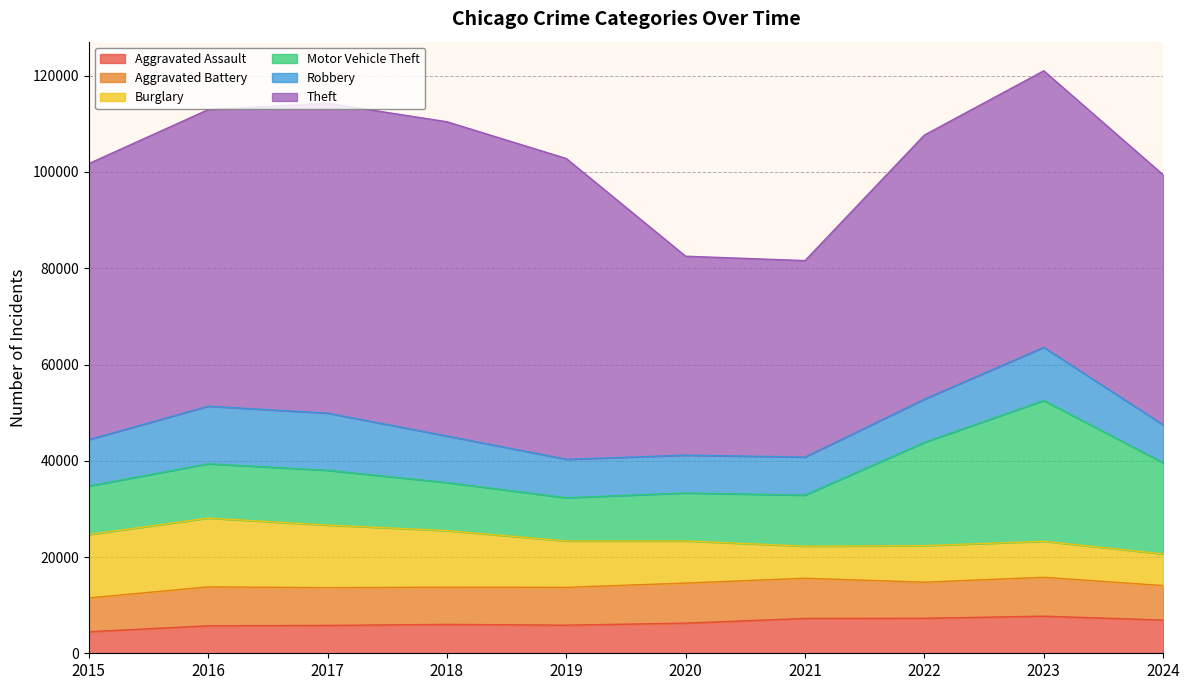

What is the maximum value for Burglary?

14289